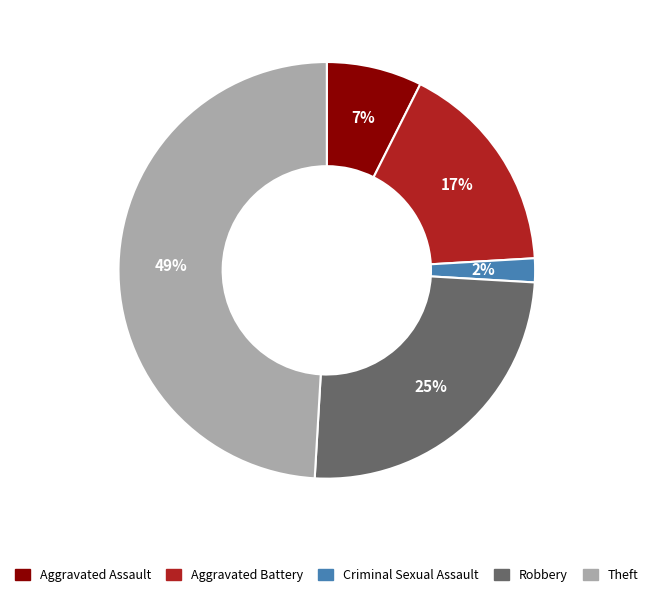

Is the sum of Robbery and Criminal Sexual Assault greater than half?

No